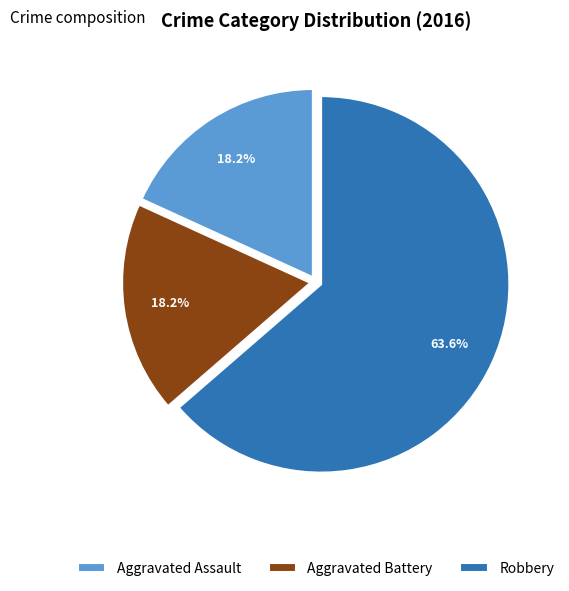

Is there any slice that represents more than half of the pie?

Yes